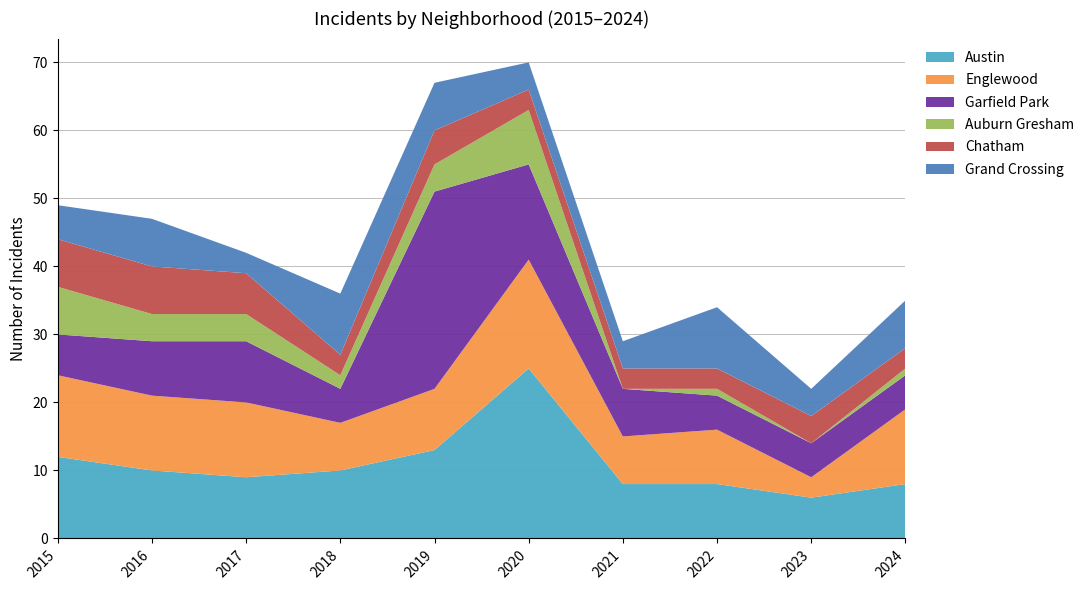

Reading left to right, extract all data points from this chart.

Austin: 12	10	9	10	13	25	8	8	6	8
Englewood: 12	11	11	7	9	16	7	8	3	11
Garfield Park: 6	8	9	5	29	14	7	5	5	5
Auburn Gresham: 7	4	4	2	4	8	0	1	0	1
Chatham: 7	7	6	3	5	3	3	3	4	3
Grand Crossing: 5	7	3	9	7	4	4	9	4	7